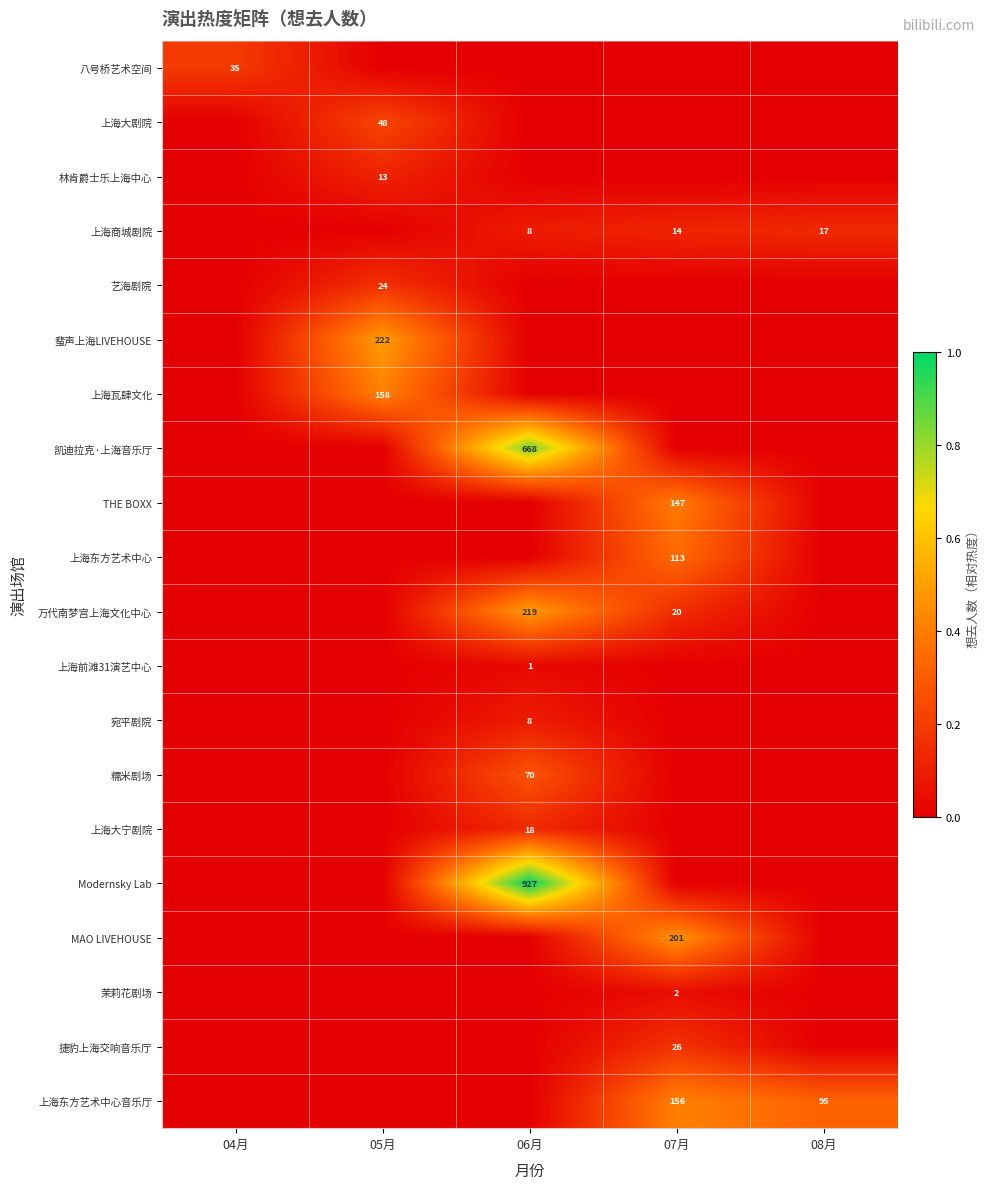

Is it true that 林肯爵士乐上海中心 equals 4 at 05月?

False